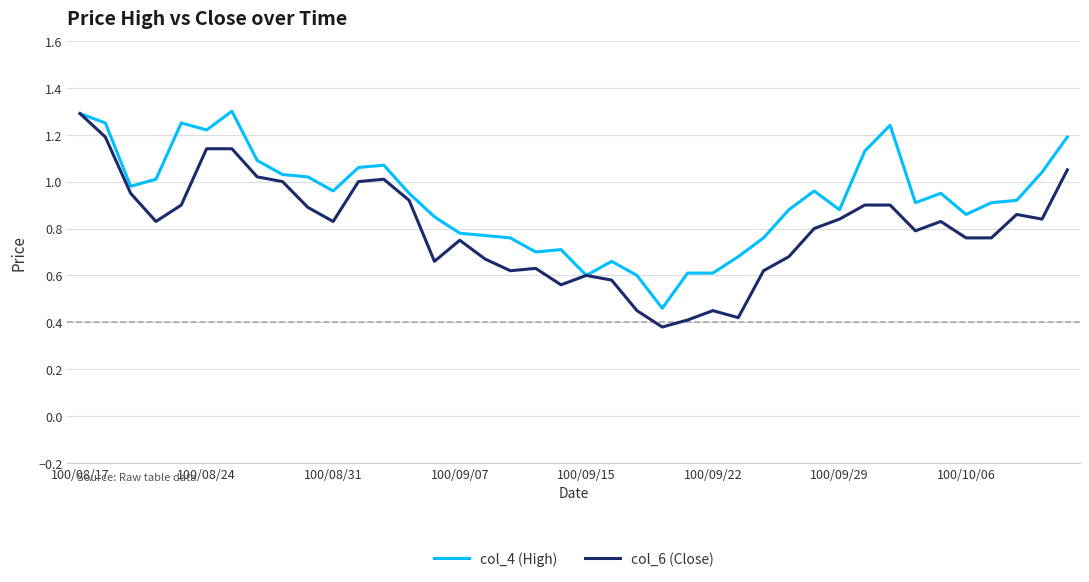

What is the maximum value shown in the chart?

1.3